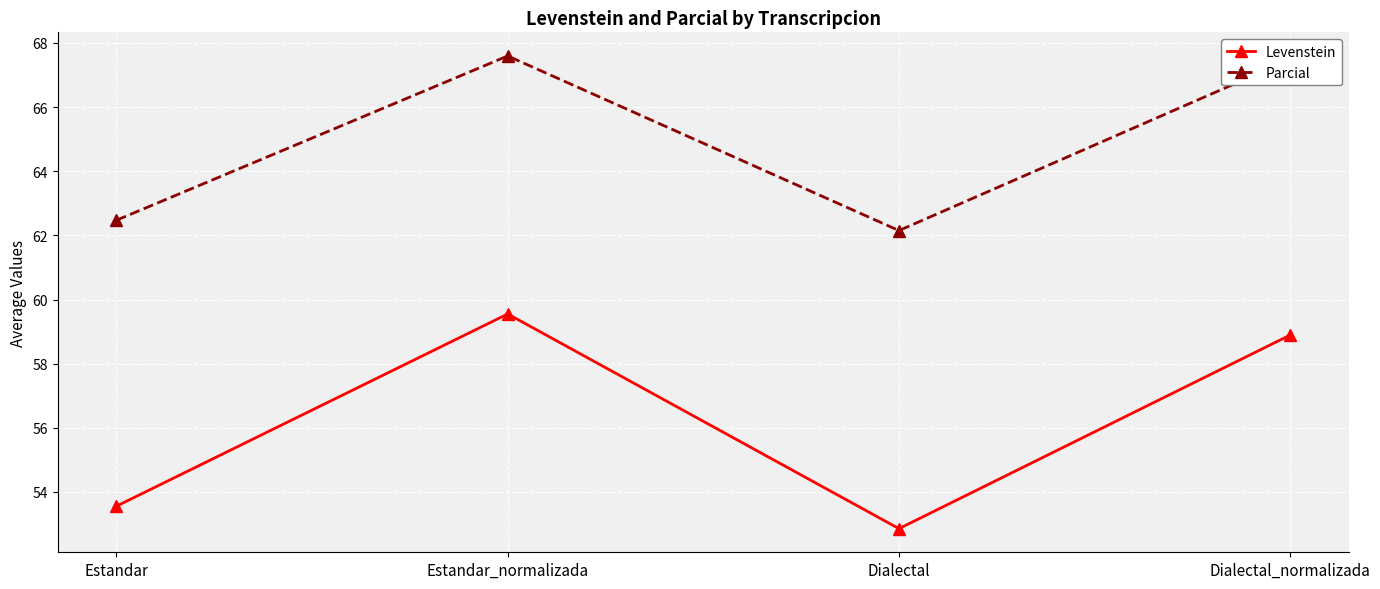

How many interior local peaks does the Parcial series have?

1